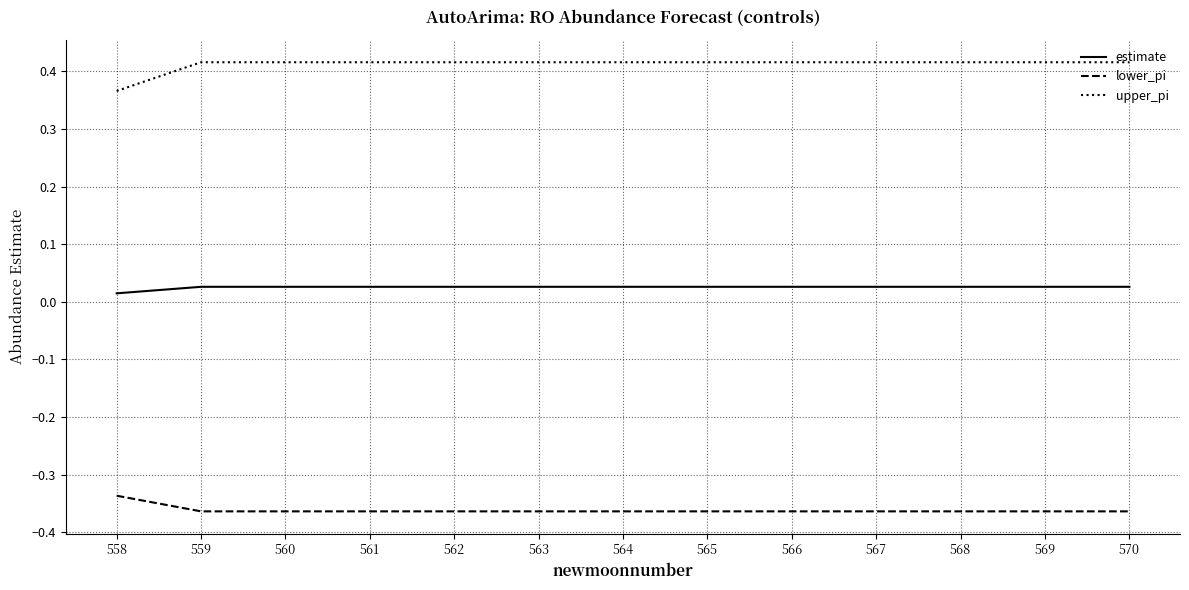

True or false: upper_pi and estimate intersect in this chart.

False